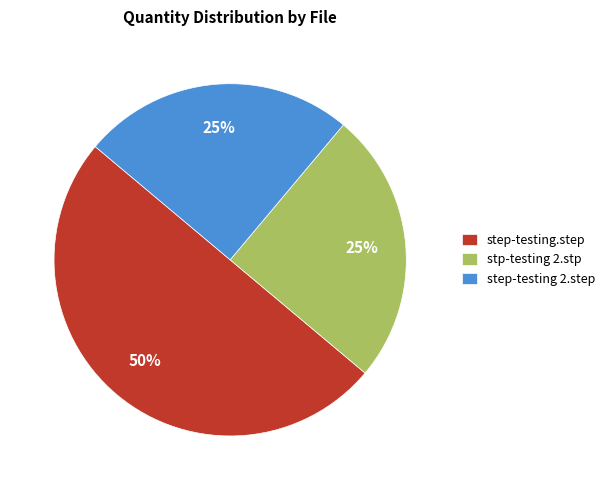

To the nearest percent, what percentage of the pie is step-testing 2.step?

25%